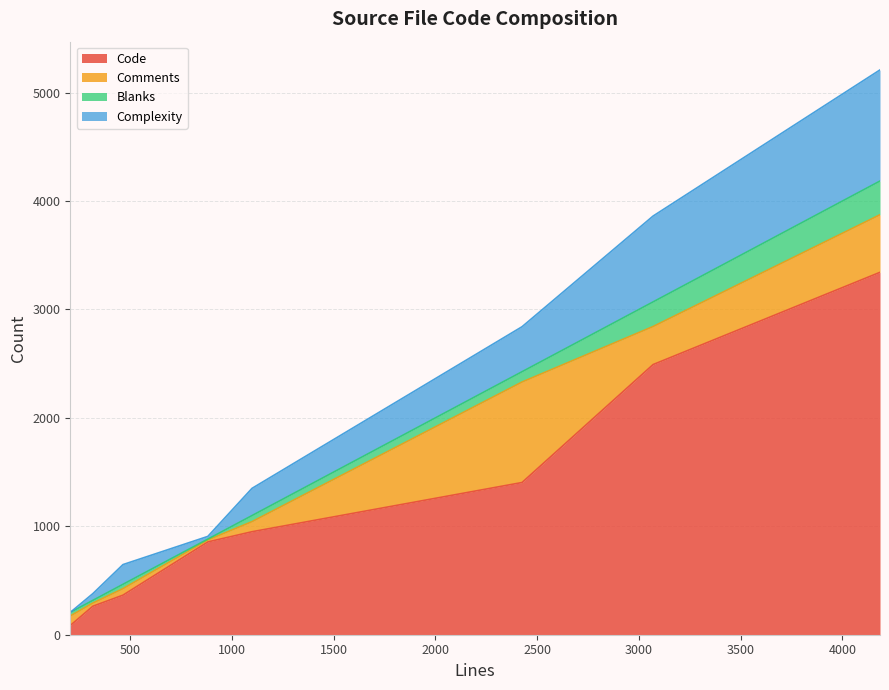

Count the number of categories in the chart.

8